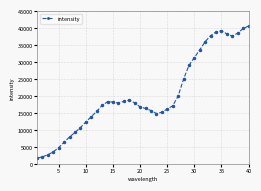

What is the value of the 14th point from the left?

18377